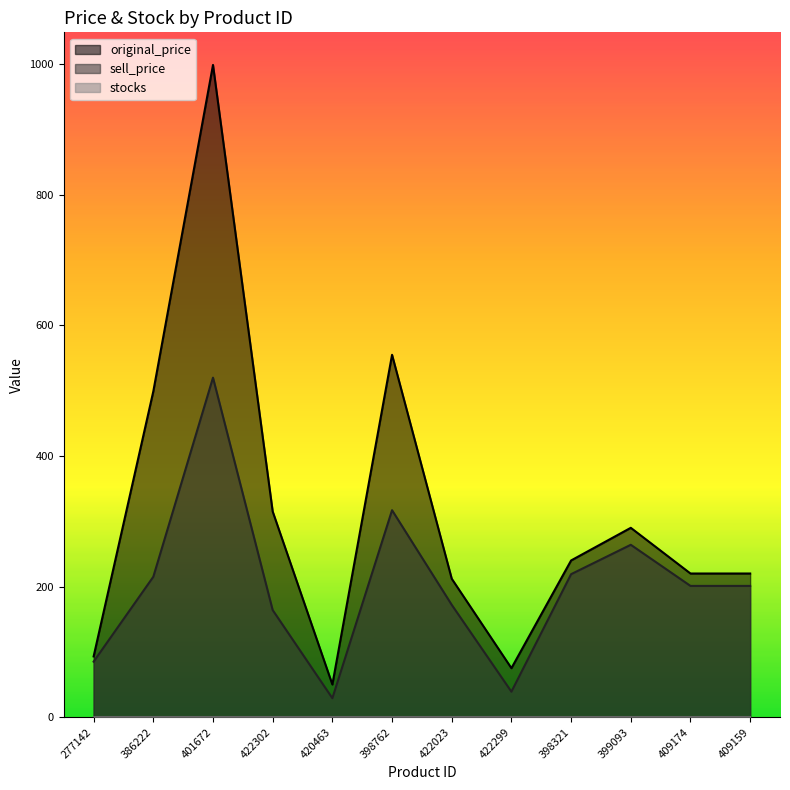

Where does the original_price series first go above 240?

386222